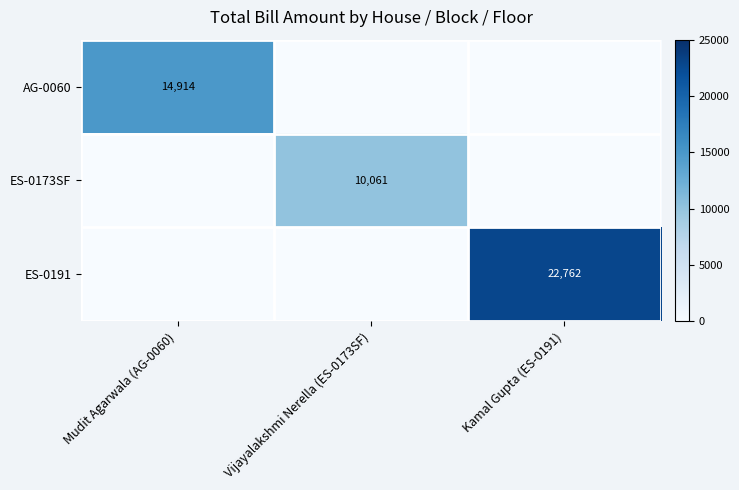

Between Mudit Agarwala (AG-0060) and Vijayalakshmi Nerella (ES-0173SF), which is larger?

Mudit Agarwala (AG-0060)